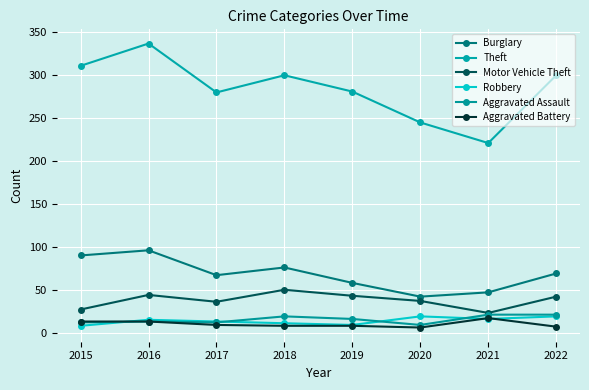

How many series are shown in this chart?

6